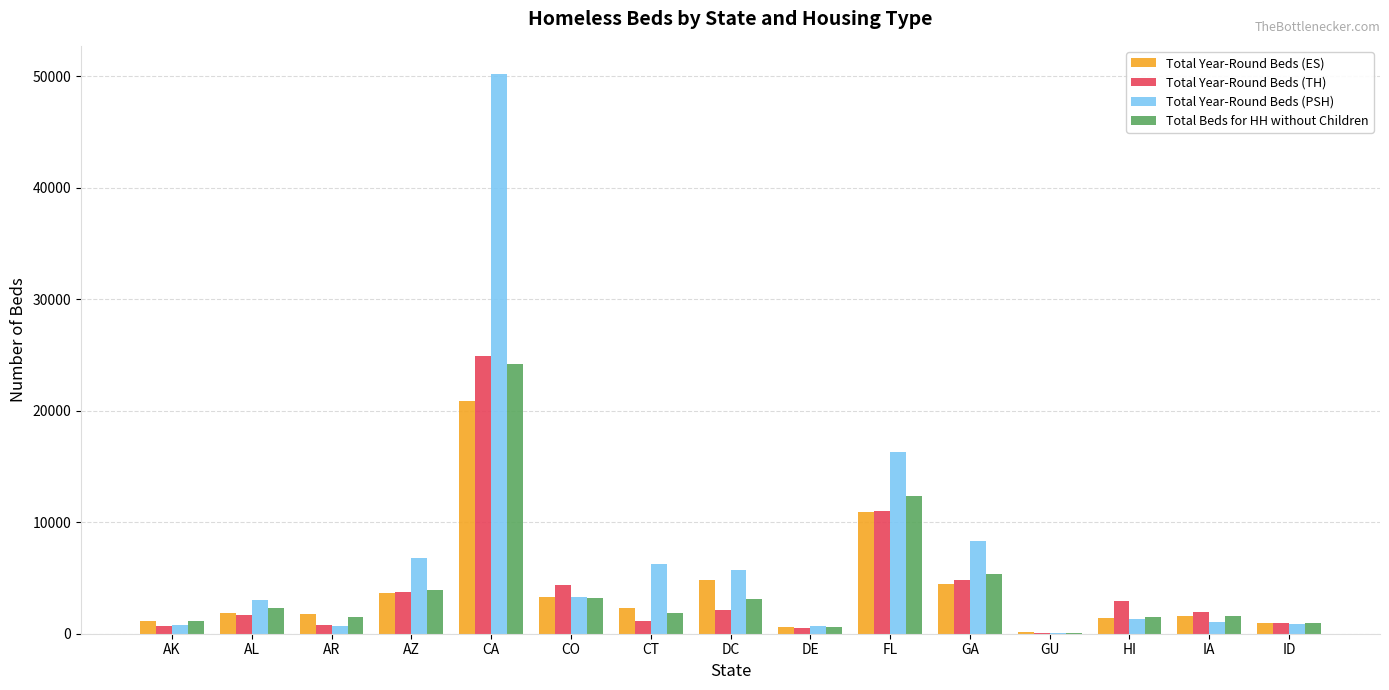

Which series has the largest total across all categories?

Total Year-Round Beds (PSH)